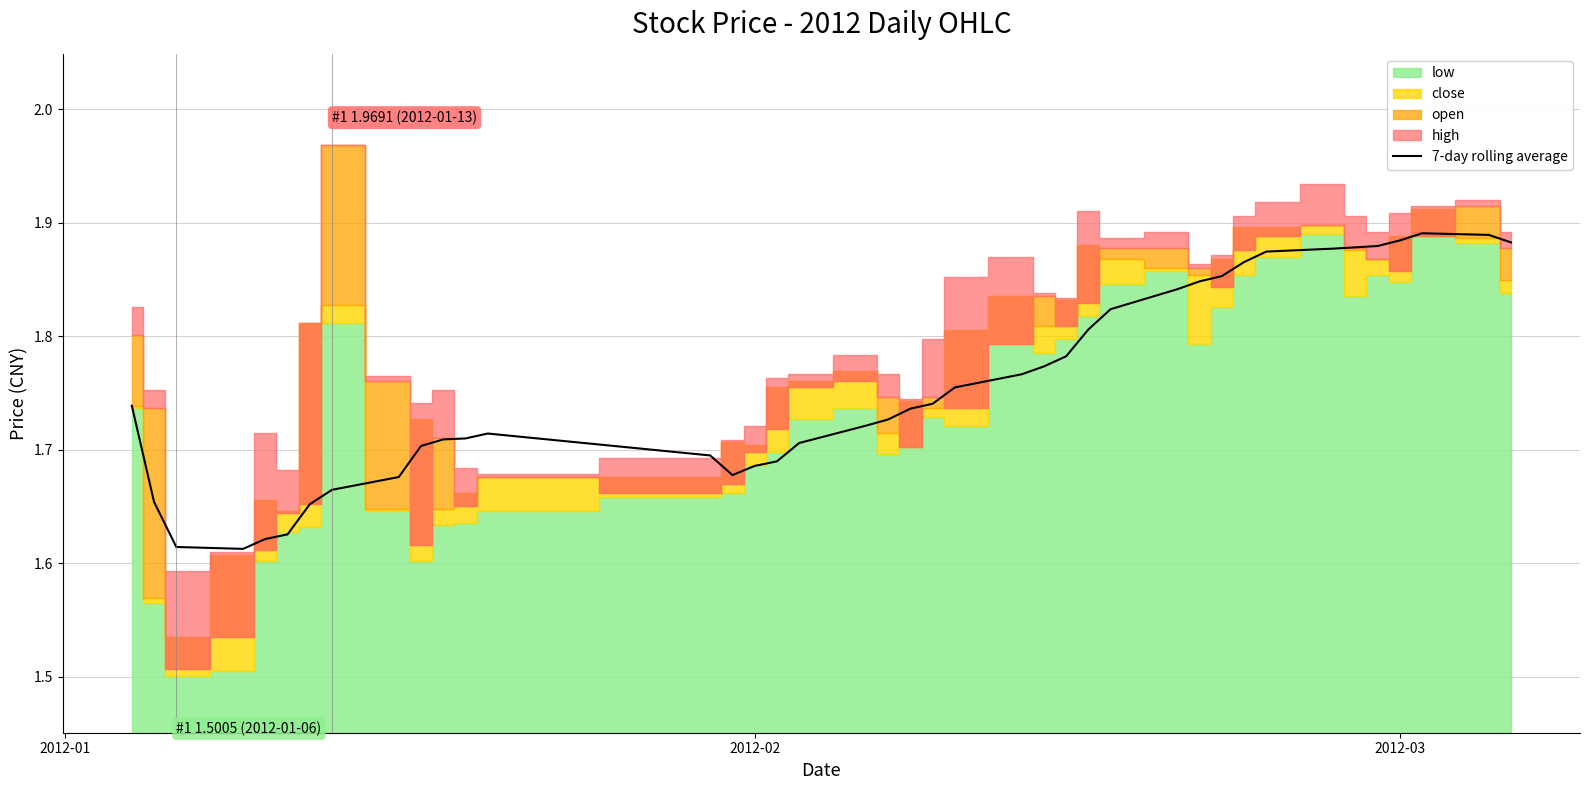

How many lines are shown in the chart?

1